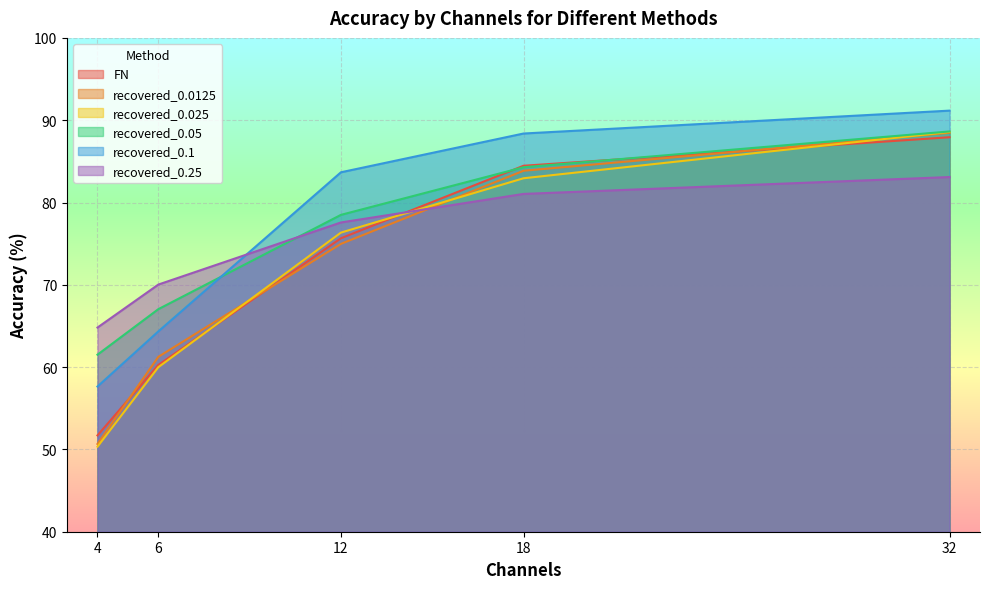

What is the lowest value of the recovered_0.025 series?

50.3